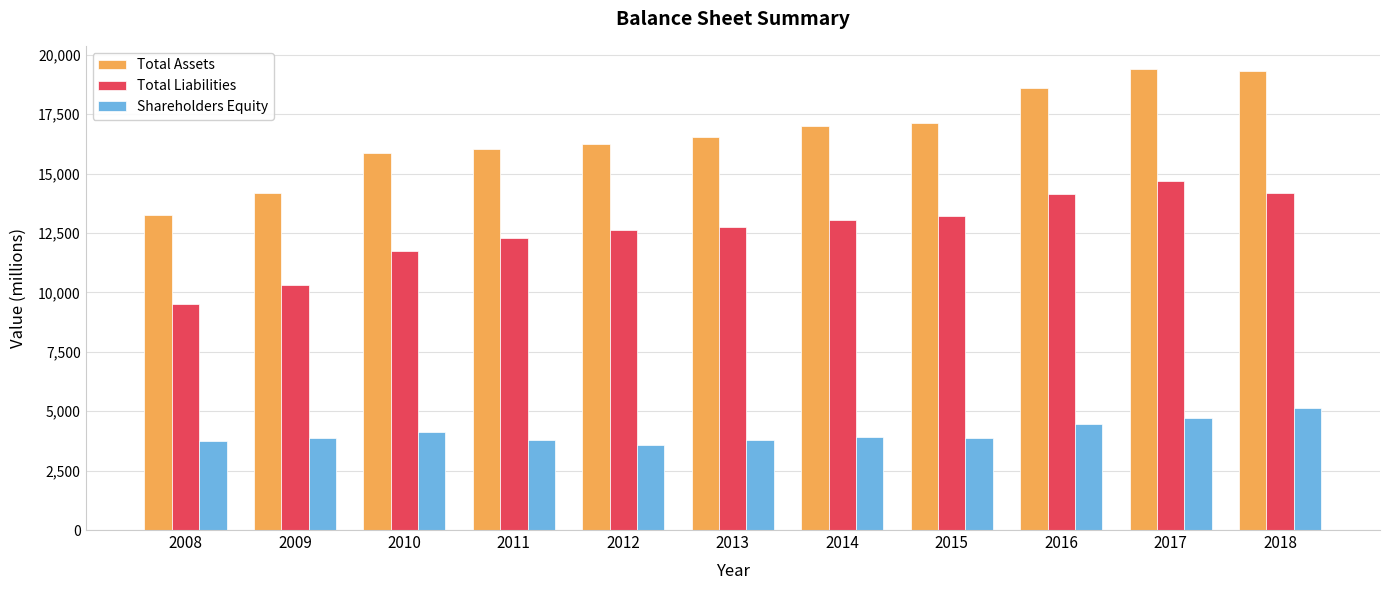

Are the bars grouped side by side (vs. stacked)?

Yes